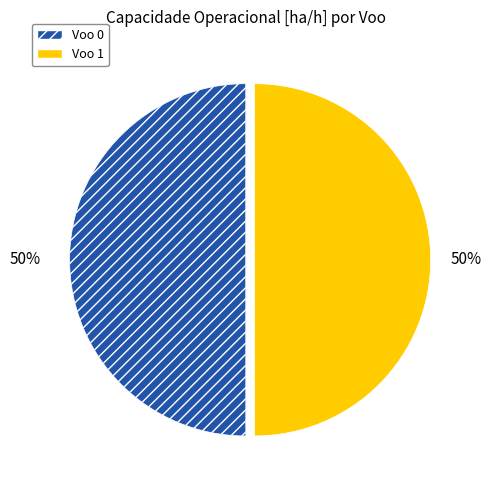

Approximately how many times larger is the value at Voo 0 compared to Voo 1?

1.0